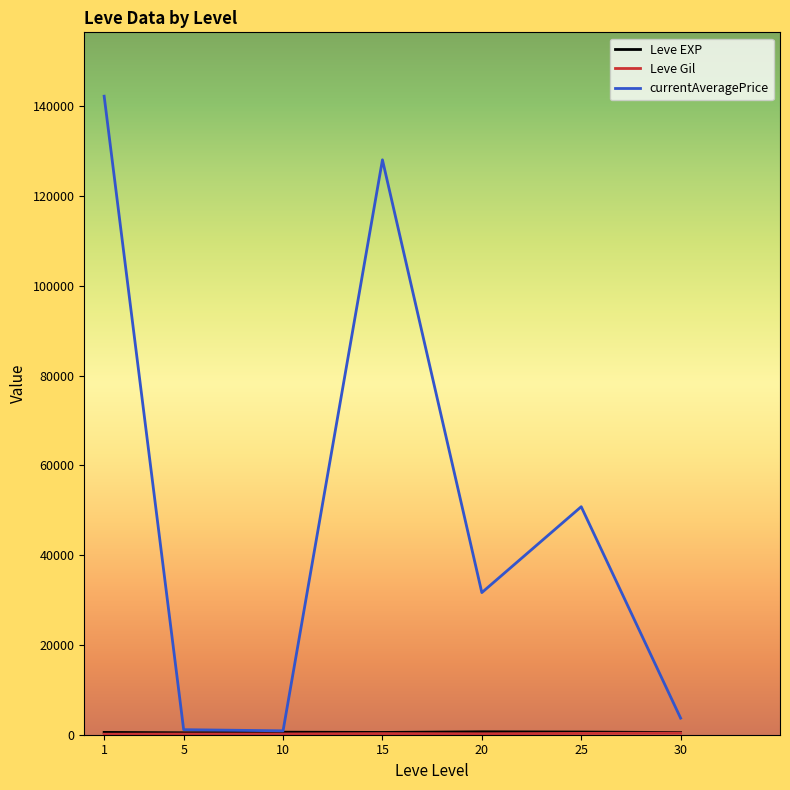

Which series has the largest total across all categories?

currentAveragePrice